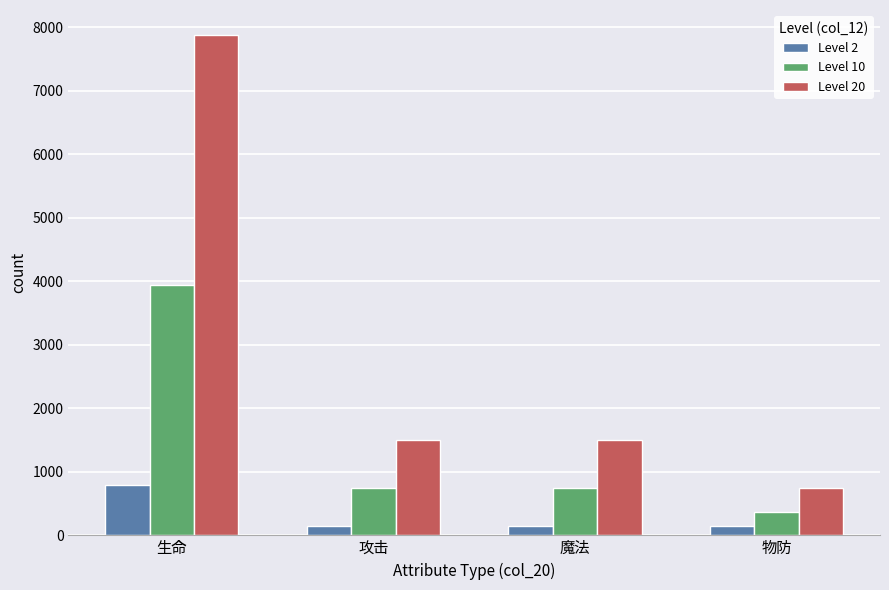

Which series has the widest spread of values?

Level 20